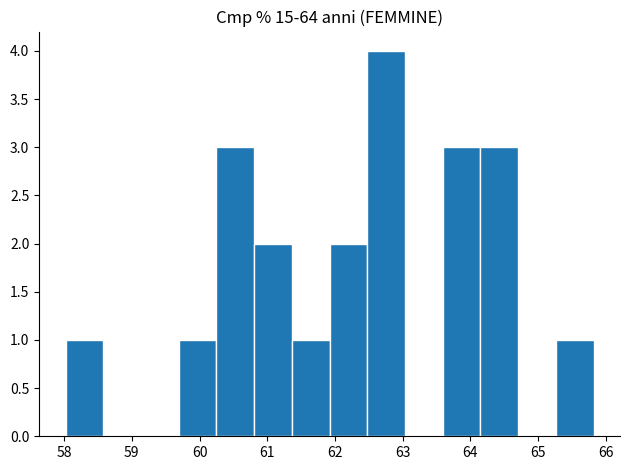

Reading left to right, transcribe this chart: for each bar, give the range it covers on the x-axis and its height. Neither the bar edges nor the heights are printed on the chart, so give them approximately, as read against the axes.

58.0 to 58.6: 1
58.6 to 59.1: 0
59.1 to 59.7: 0
59.7 to 60.2: 1
60.2 to 60.8: 3
60.8 to 61.4: 2
61.4 to 61.9: 1
61.9 to 62.5: 2
62.5 to 63.0: 4
63.0 to 63.6: 0
63.6 to 64.1: 3
64.1 to 64.7: 3
64.7 to 65.3: 0
65.3 to 65.8: 1